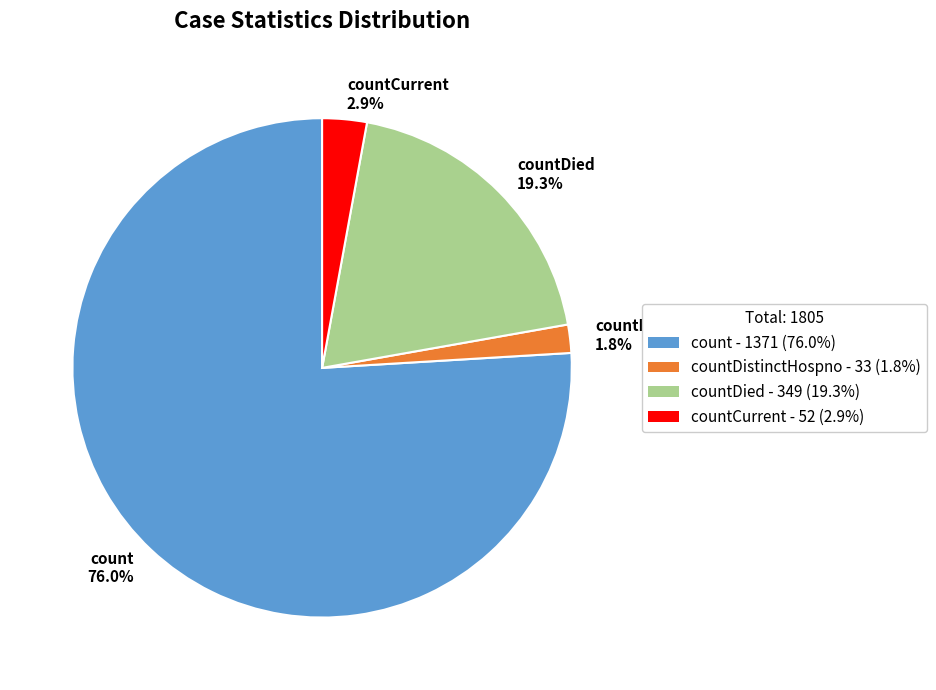

What is the largest slice in the pie chart?

count